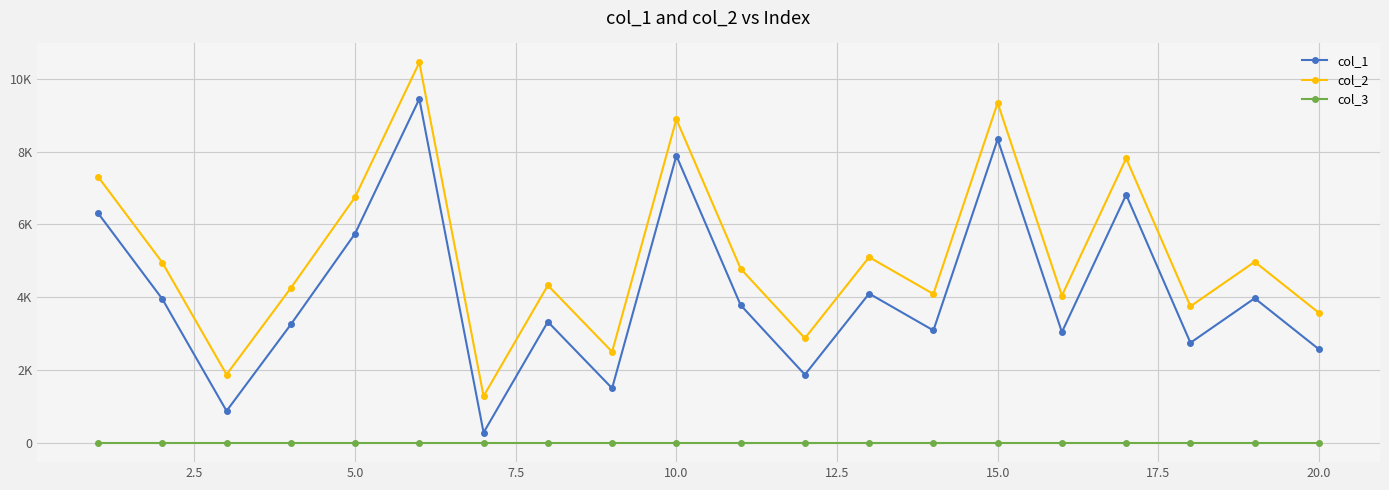

Does the chart have visible grid lines?

Yes